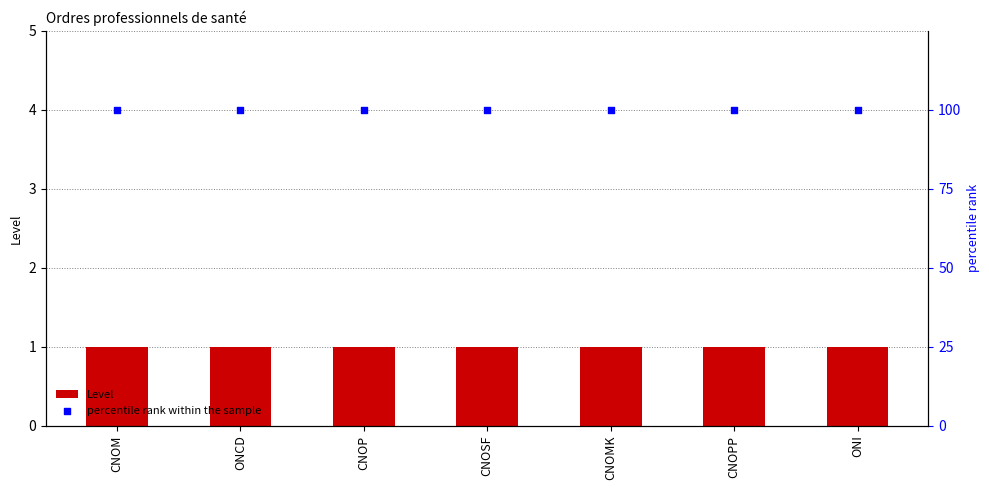

At how many categories does at least one series exceed 67?

7